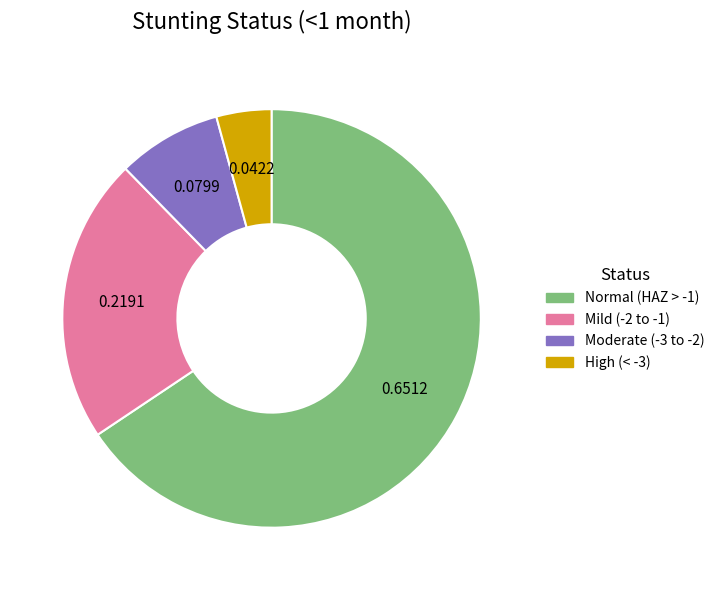

Which category has the biggest portion of the pie?

Normal (HAZ > -1)